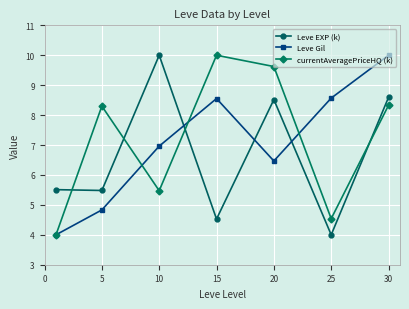

True or false: Leve EXP (k) has more than 2 points higher than both neighbors.

False